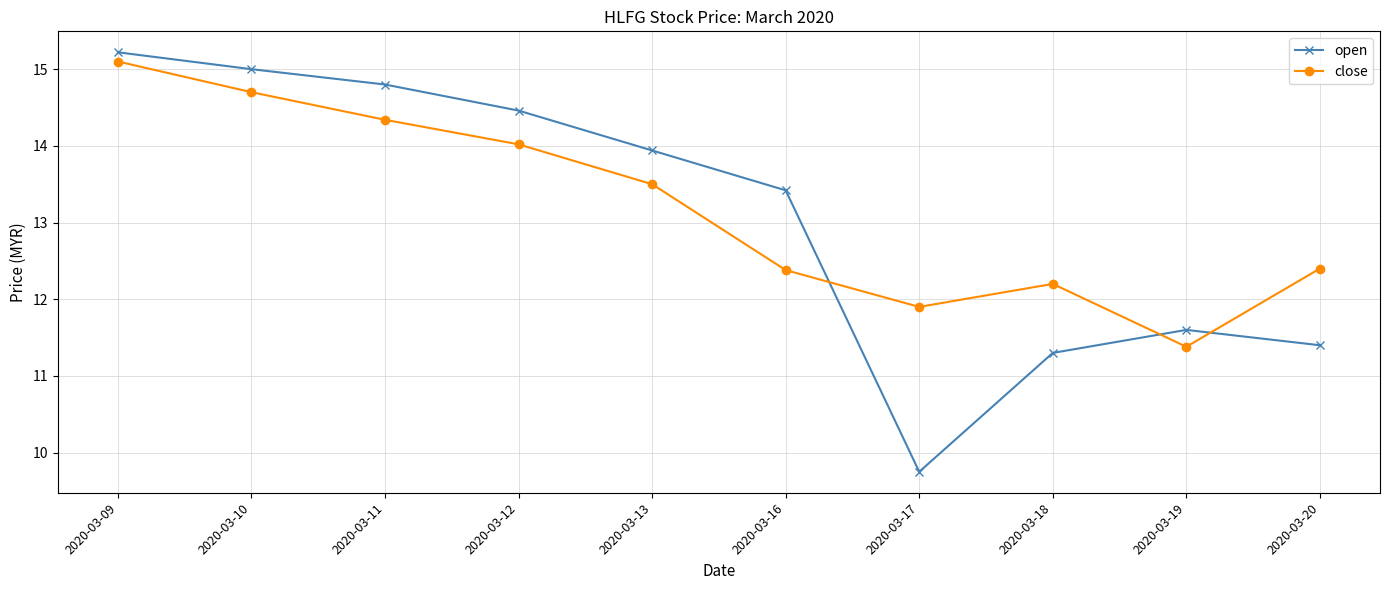

At which category does open reach its first local valley?

2020-03-17